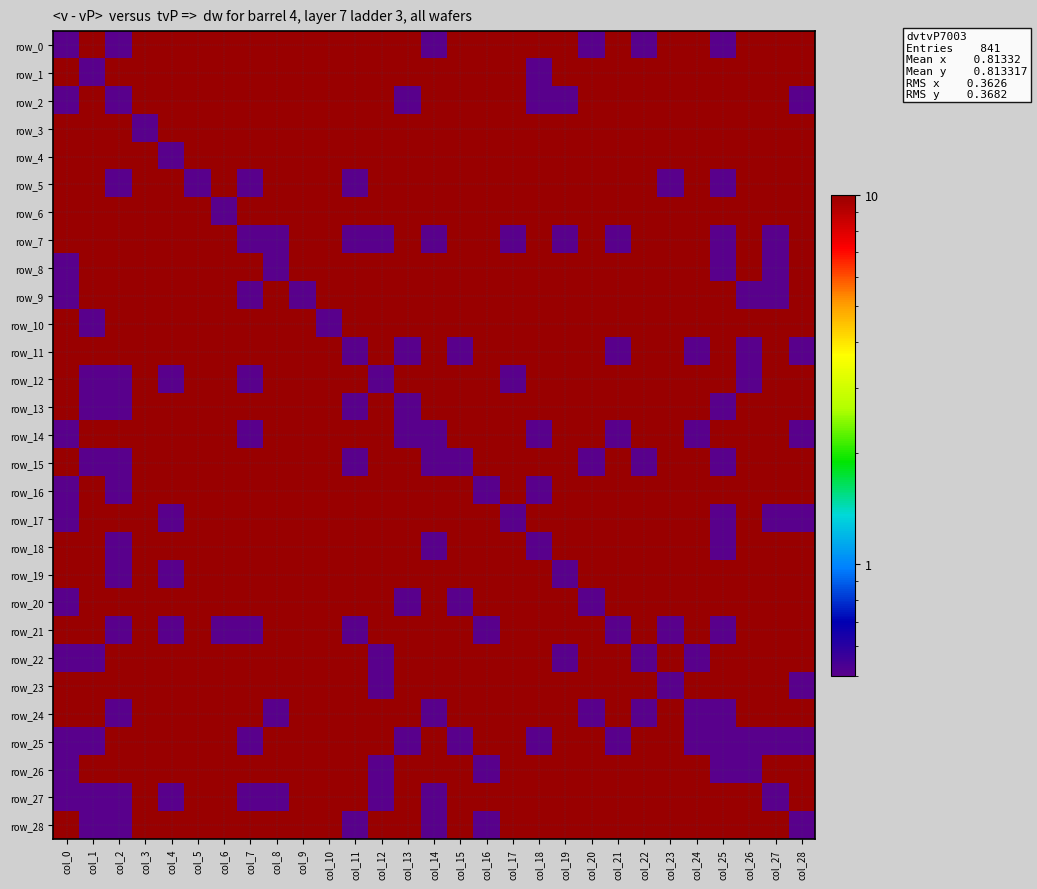

Rank the series at col_18 from highest to lowest value.

row_0, row_3, row_4, row_5, row_6, row_7, row_8, row_9, row_10, row_11, row_12, row_13, row_15, row_17, row_19, row_20, row_21, row_22, row_23, row_24, row_26, row_27, row_28, row_1, row_2, row_14, row_16, row_18, row_25